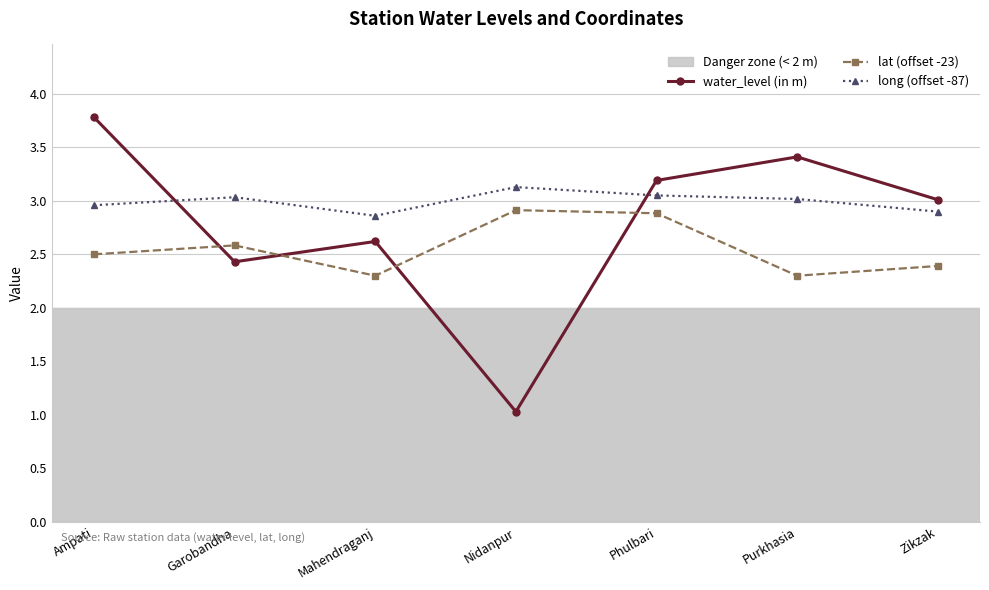

Rank the series at Phulbari from highest to lowest value.

water_level (in m), long (offset -87), lat (offset -23)